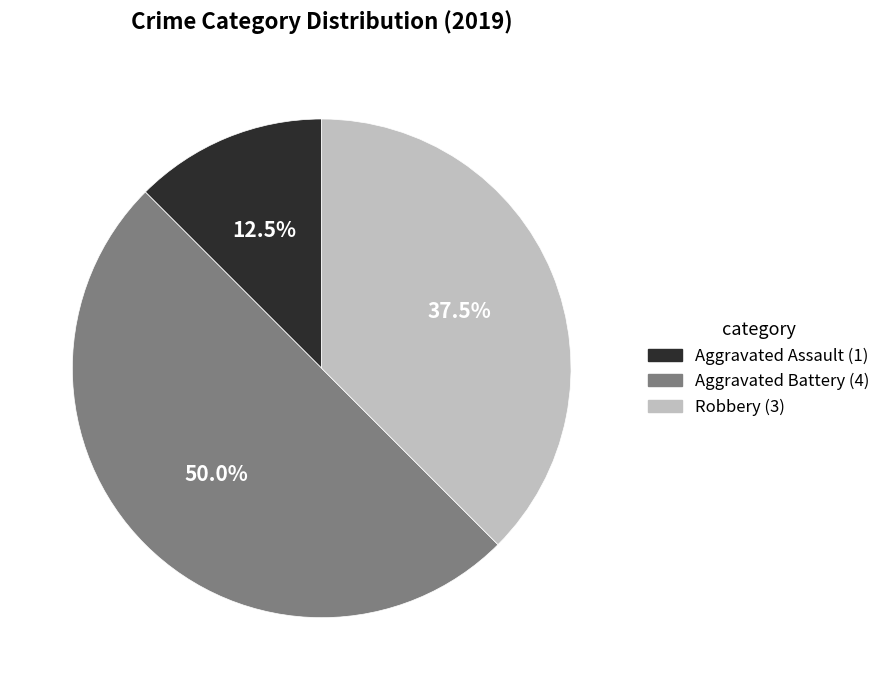

True or false: Aggravated Battery accounts for 50% of the total.

True